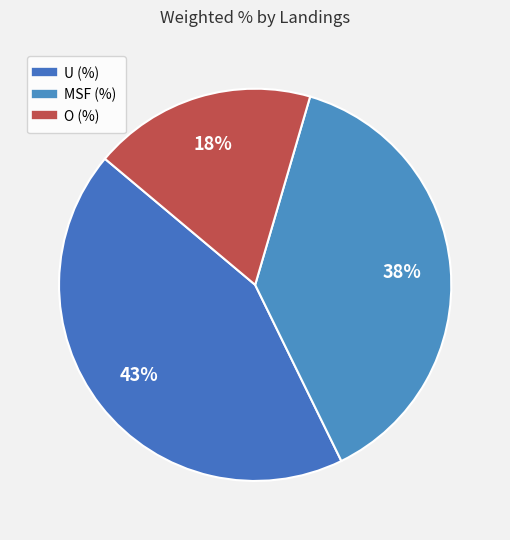

Approximately how many times larger is the value at O (%) compared to MSF (%)?

0.5